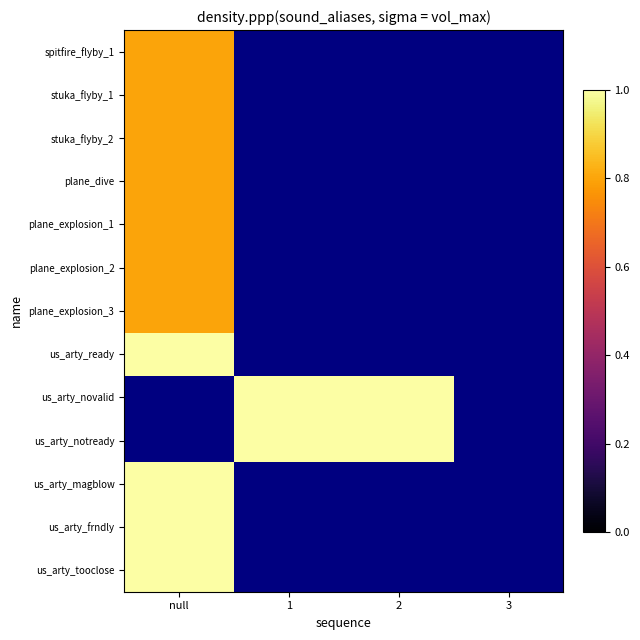

What is the approximate value of stuka_flyby_2 at null?

0.8